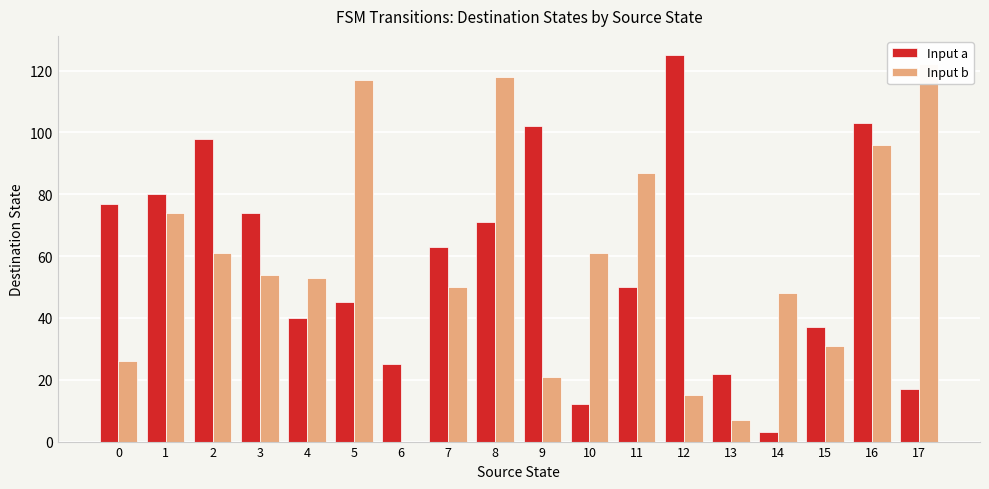

What is the average value of the Input a series?

58